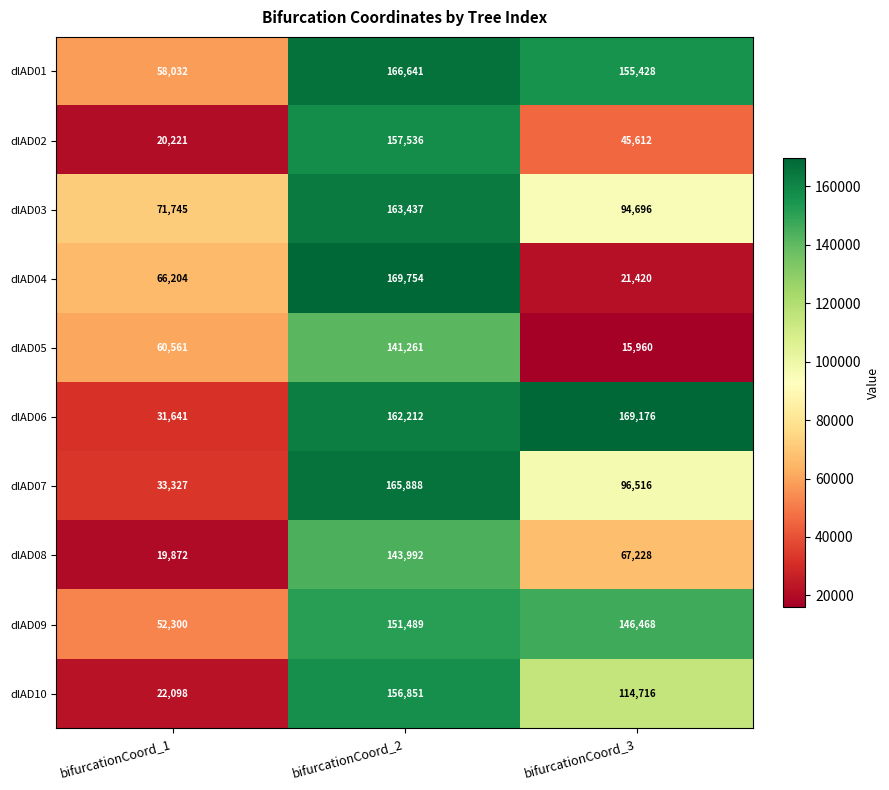

How many categories are shown in the chart?

3